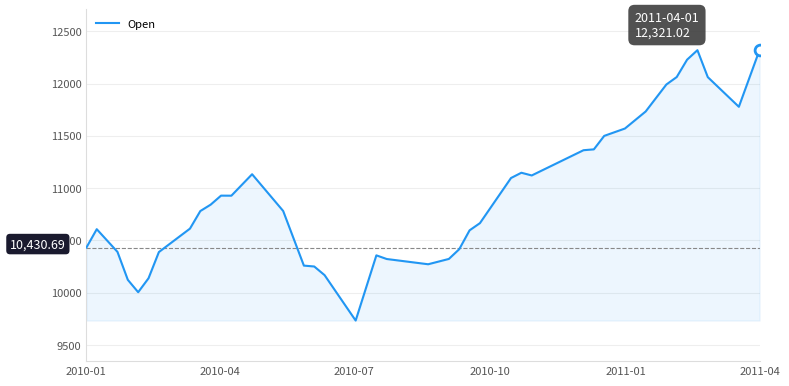

What is the difference between the maximum and minimum values?

2588.5